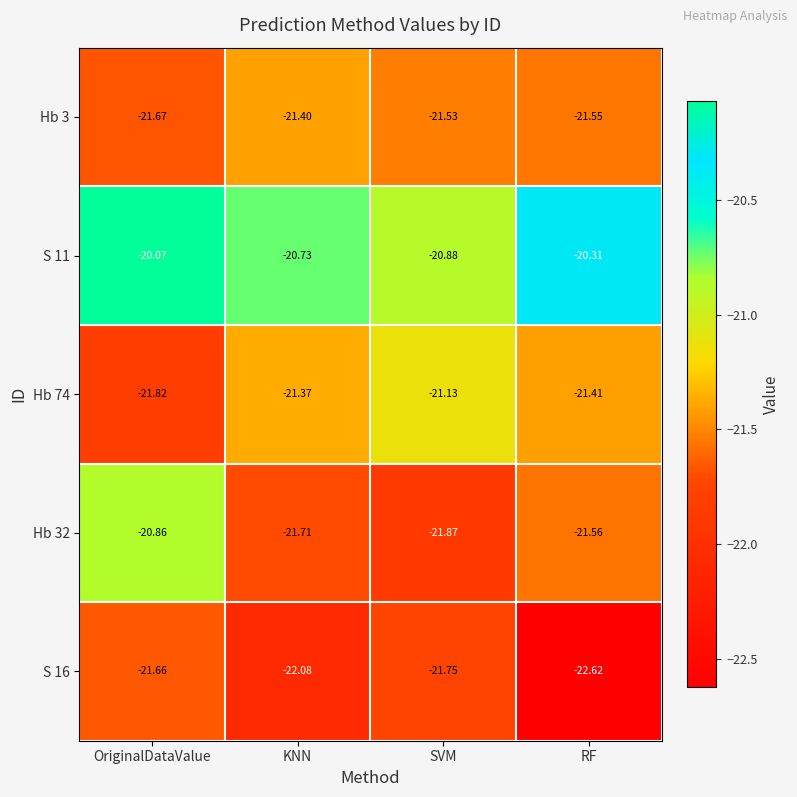

Is the value of Hb 74 at SVM greater than the value of S 16 at RF?

Yes